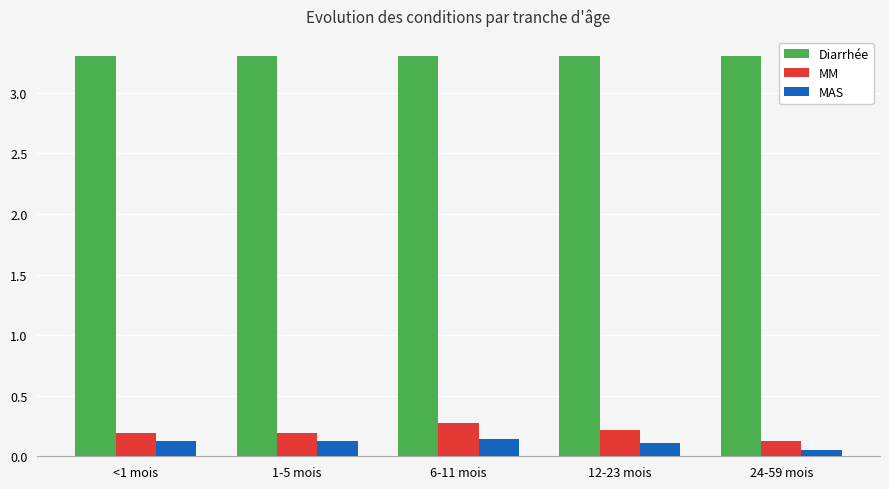

True or false: MM has a value of 0.3 at <1 mois.

False